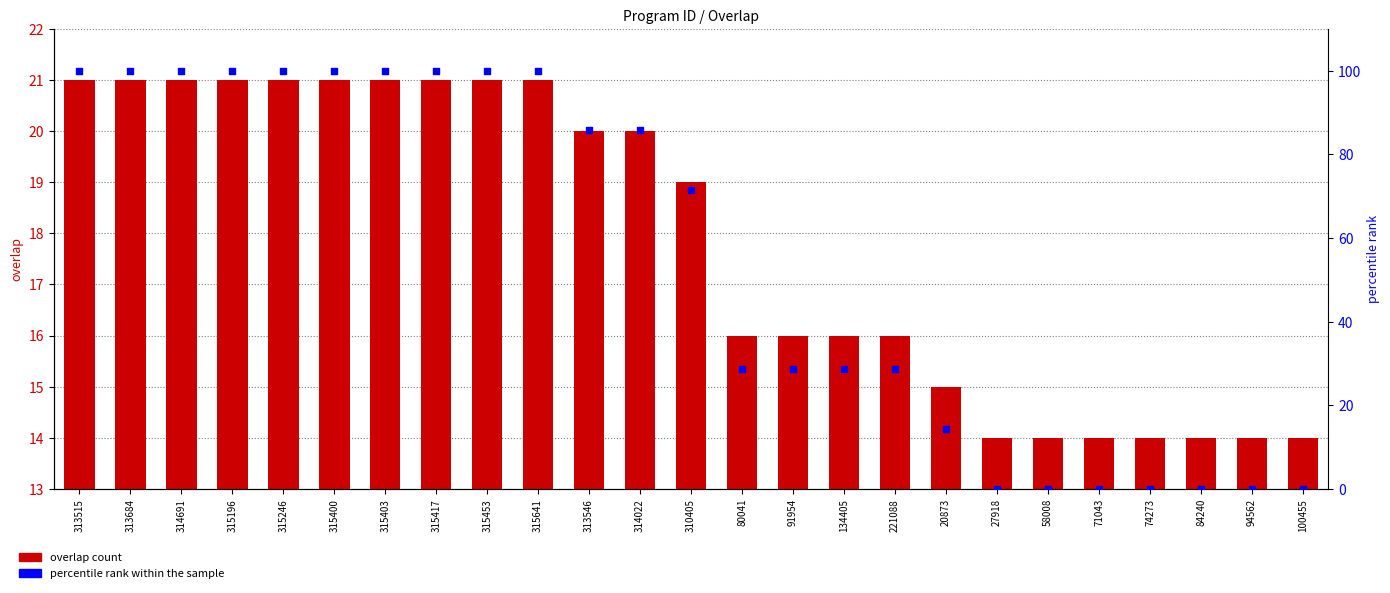

What is the total value across all series at 100455?

14.0